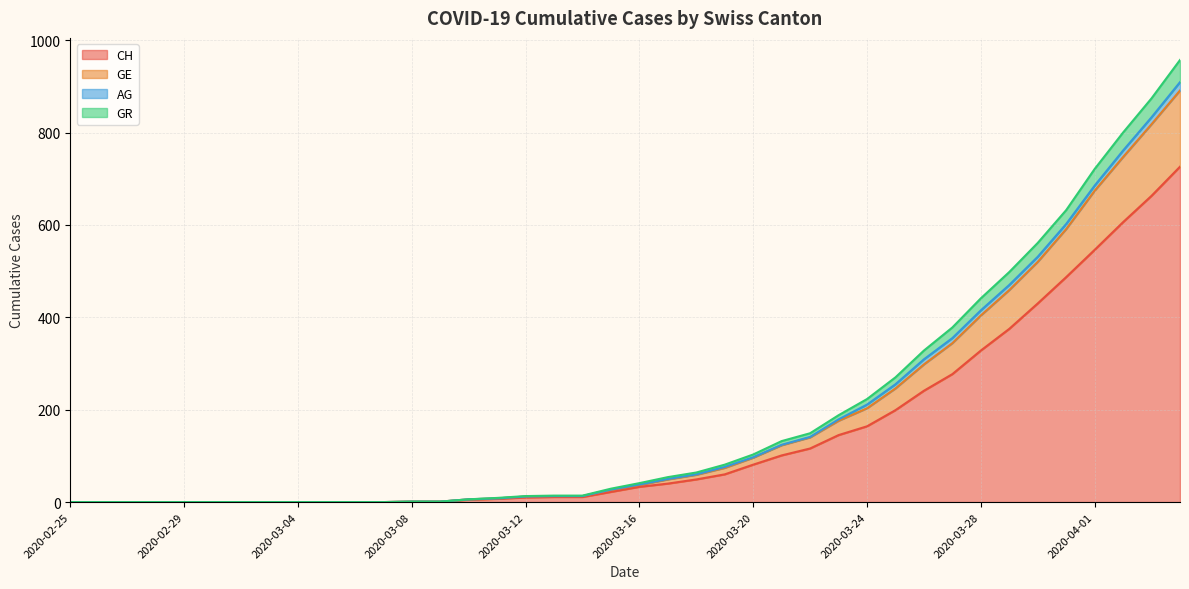

Which series changed the most between 2020-02-25 and 2020-03-10?

GE